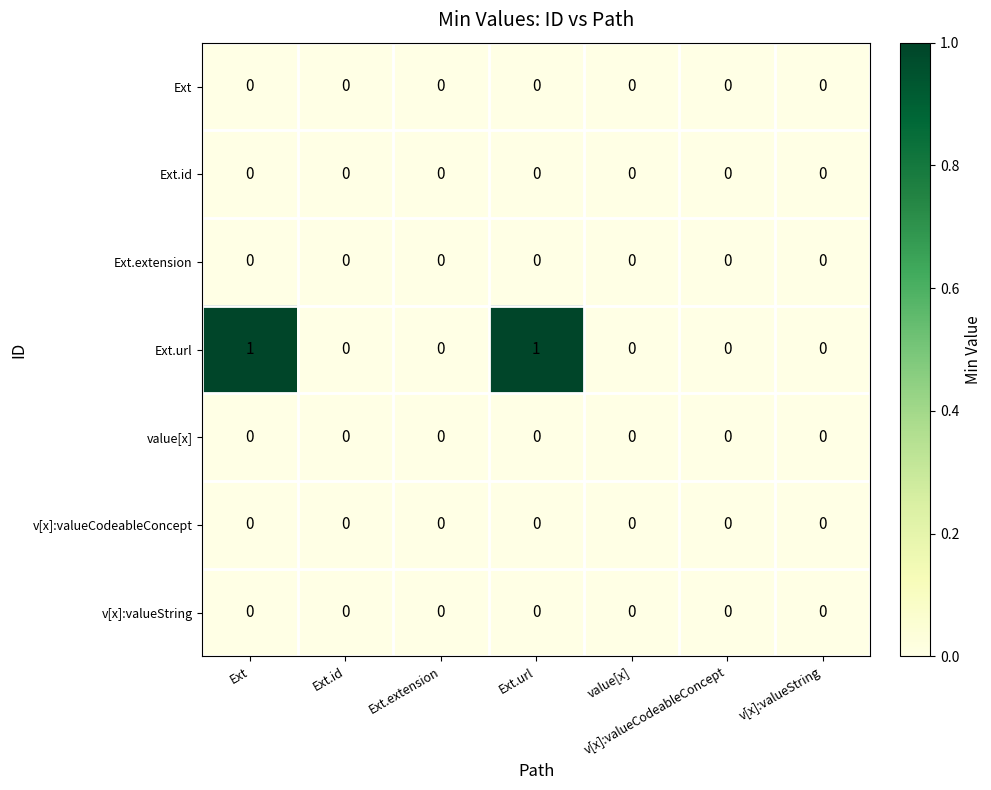

Which series has the largest total across all categories?

Ext.url